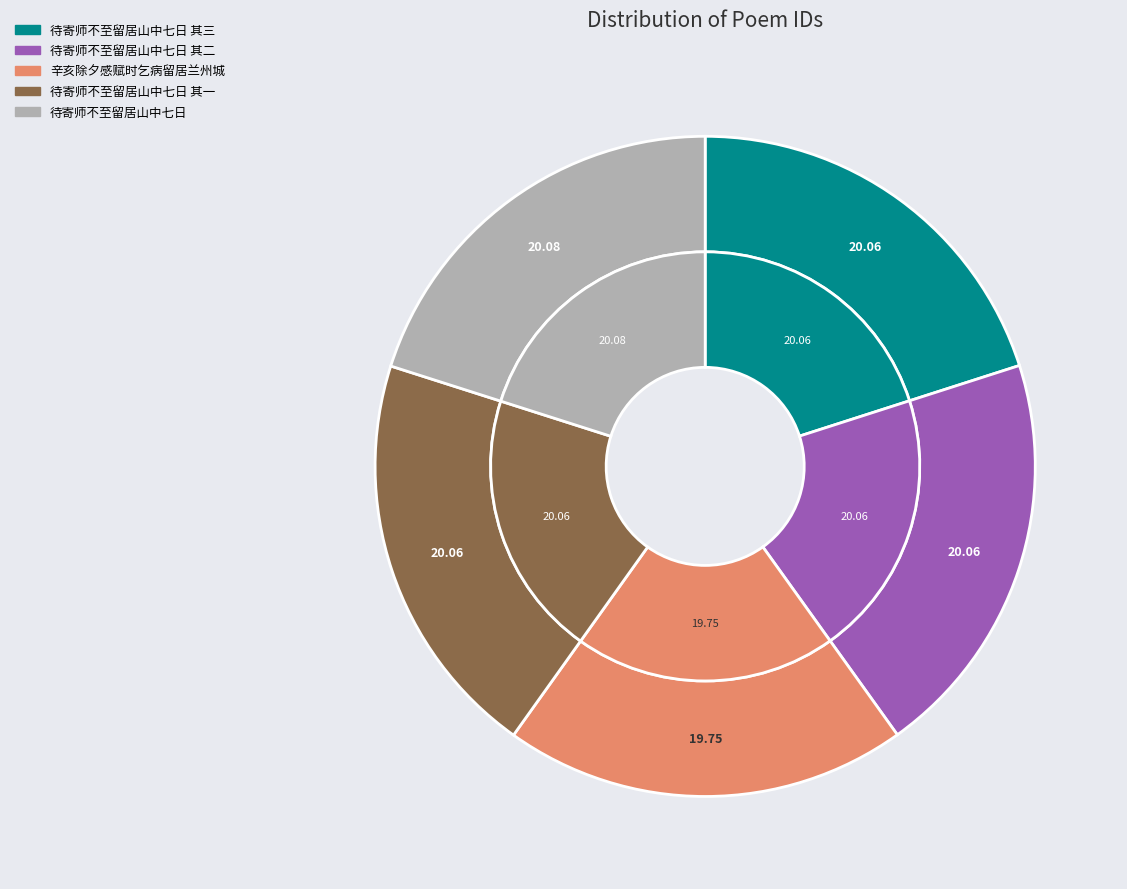

Rank the categories by value from highest to lowest.

待寄师不至留居山中七日, 待寄师不至留居山中七日 其三, 待寄师不至留居山中七日 其二, 待寄师不至留居山中七日 其一, 辛亥除夕感赋时乞病留居兰州城